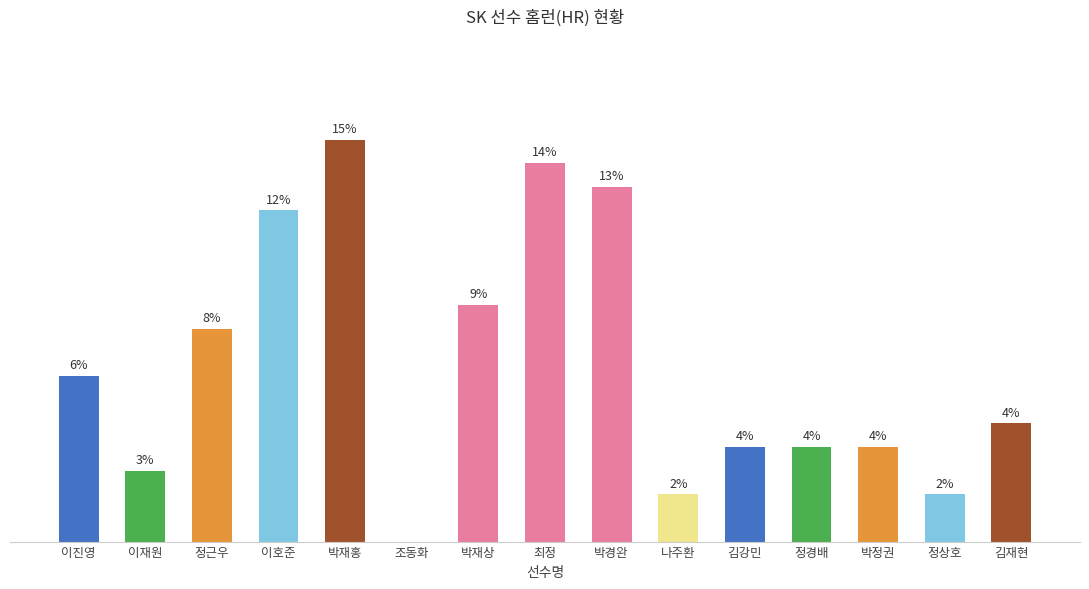

Which label corresponds to the largest value in the chart?

박재홍